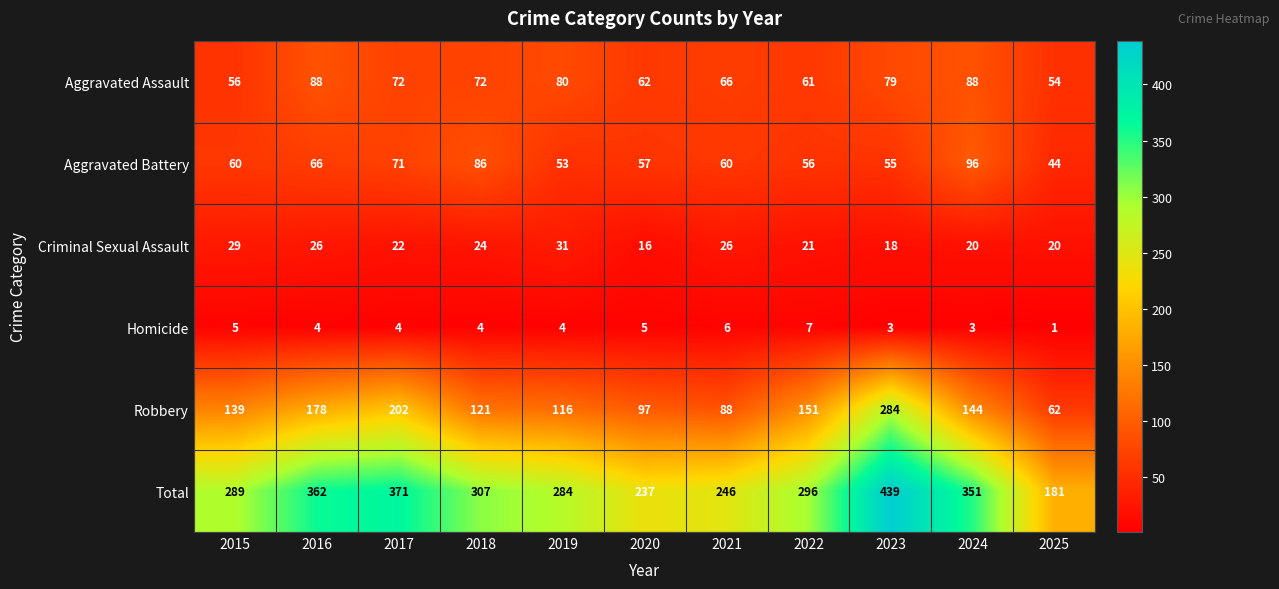

Is it true that Total equals 237 at 2020?

True